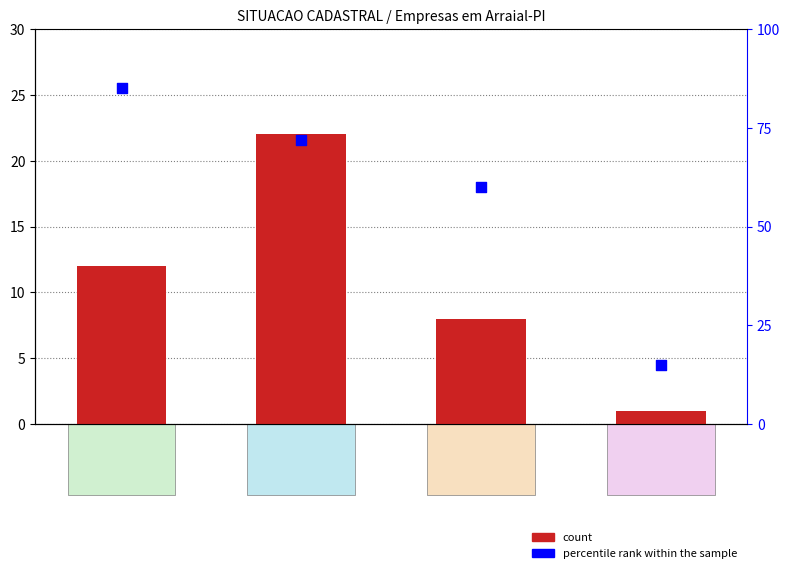

What are all the series names shown in the legend?

count, percentile rank within the sample